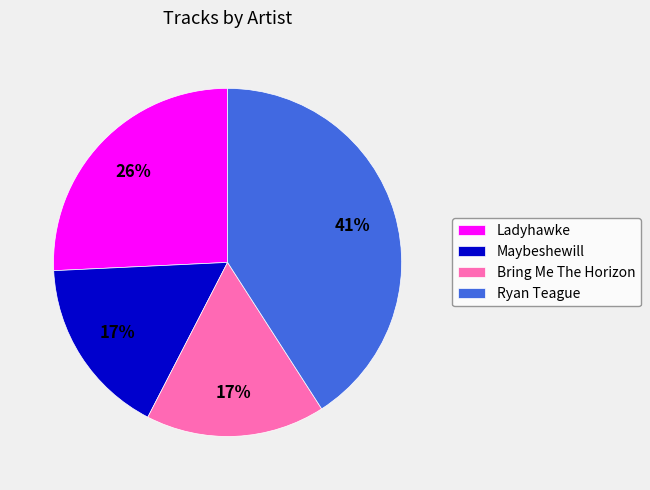

Is there a majority slice in this chart?

No